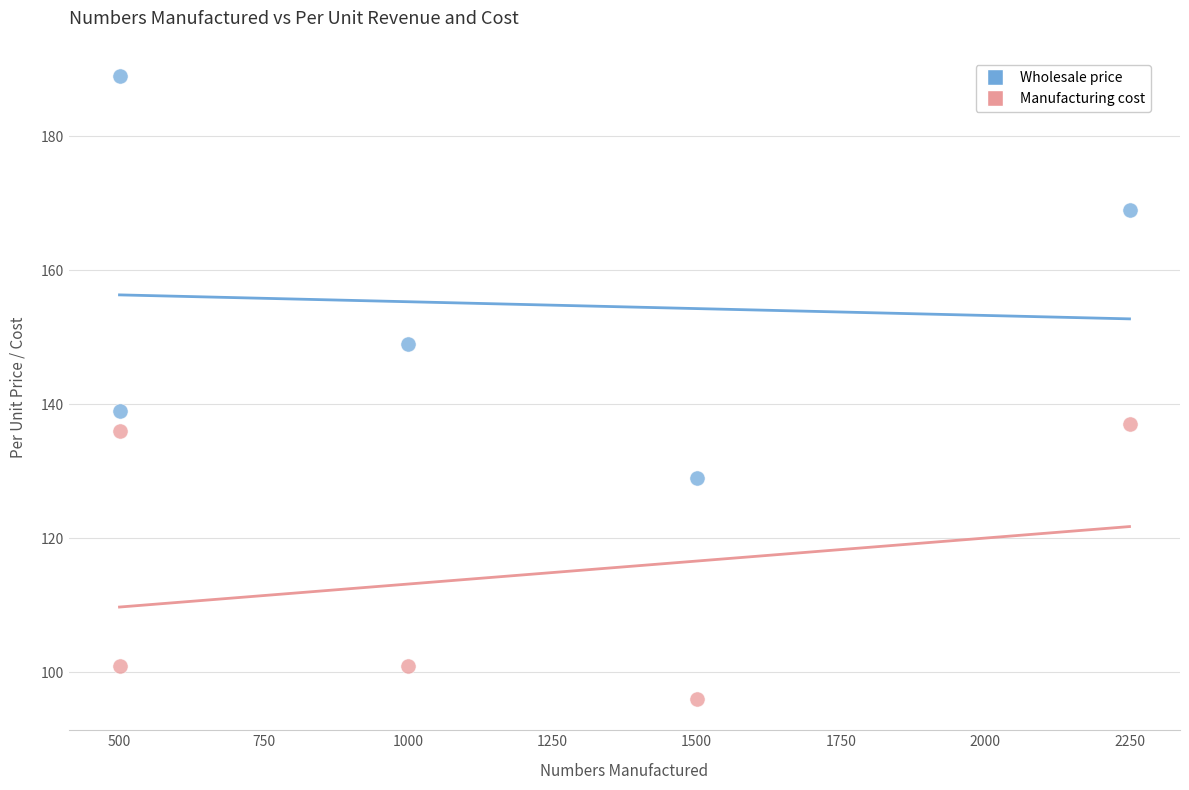

In the Manufacturing cost series, what Y value is closest to 116?

101